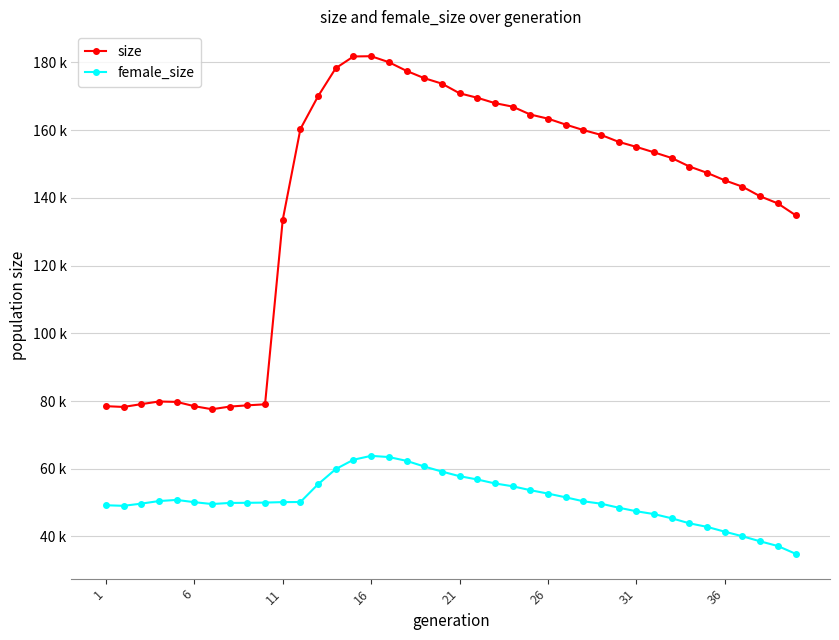

What are all the series names shown in the legend?

size, female_size